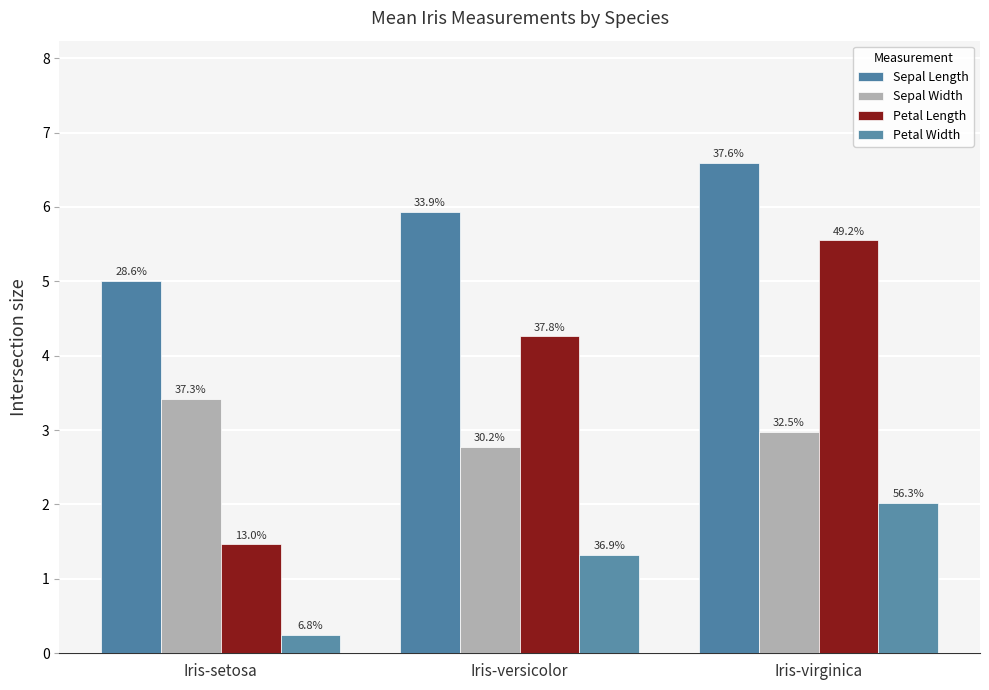

What is the minimum value for Petal Width?

0.2